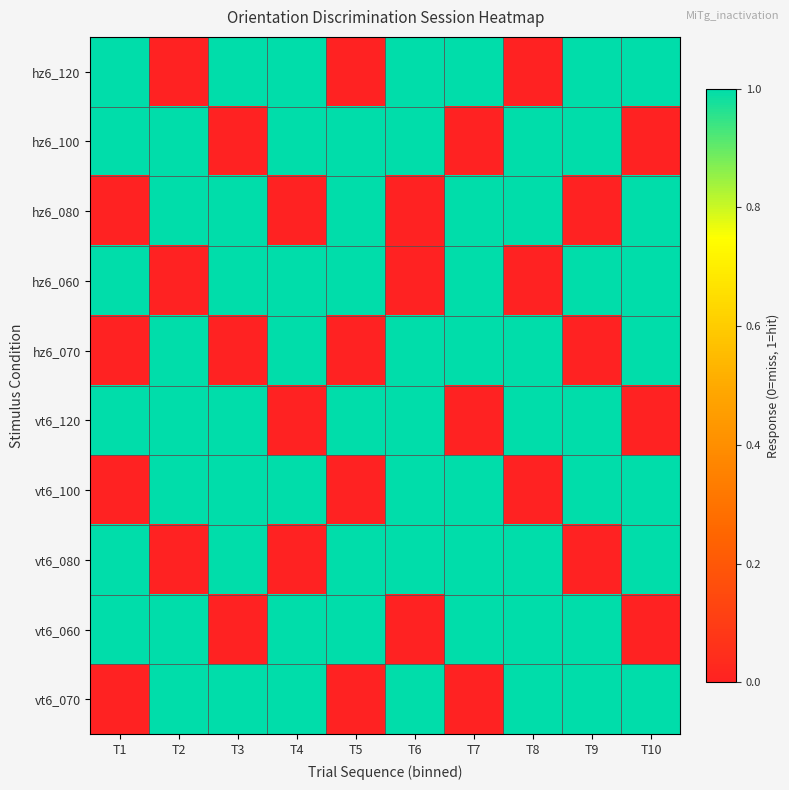

What is the total value across all series at T1?

6